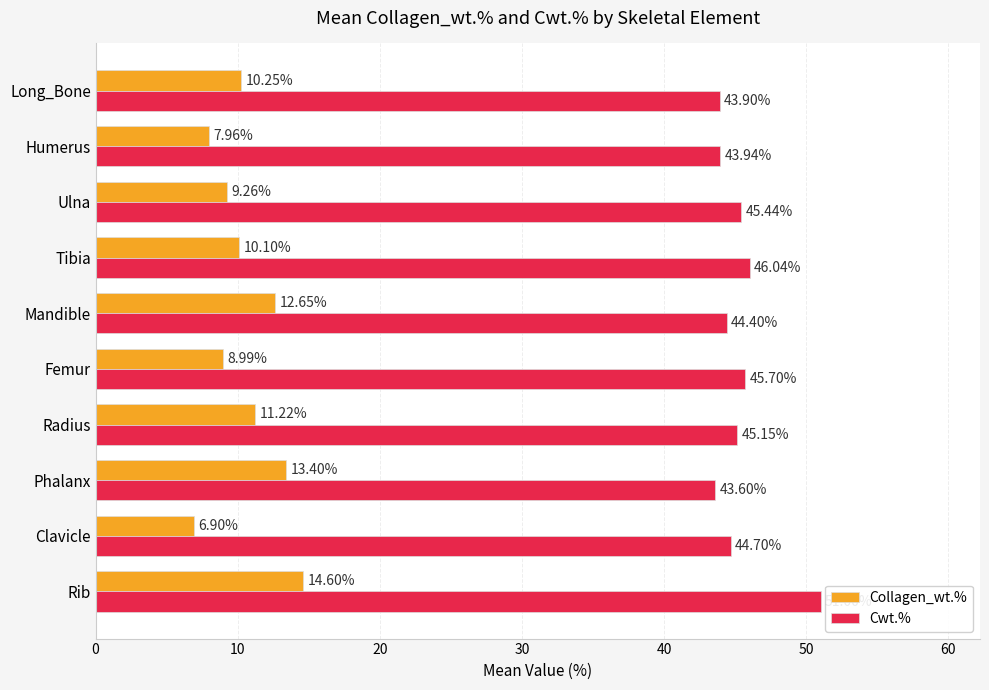

Which series has the largest range (max minus min)?

Collagen_wt.%